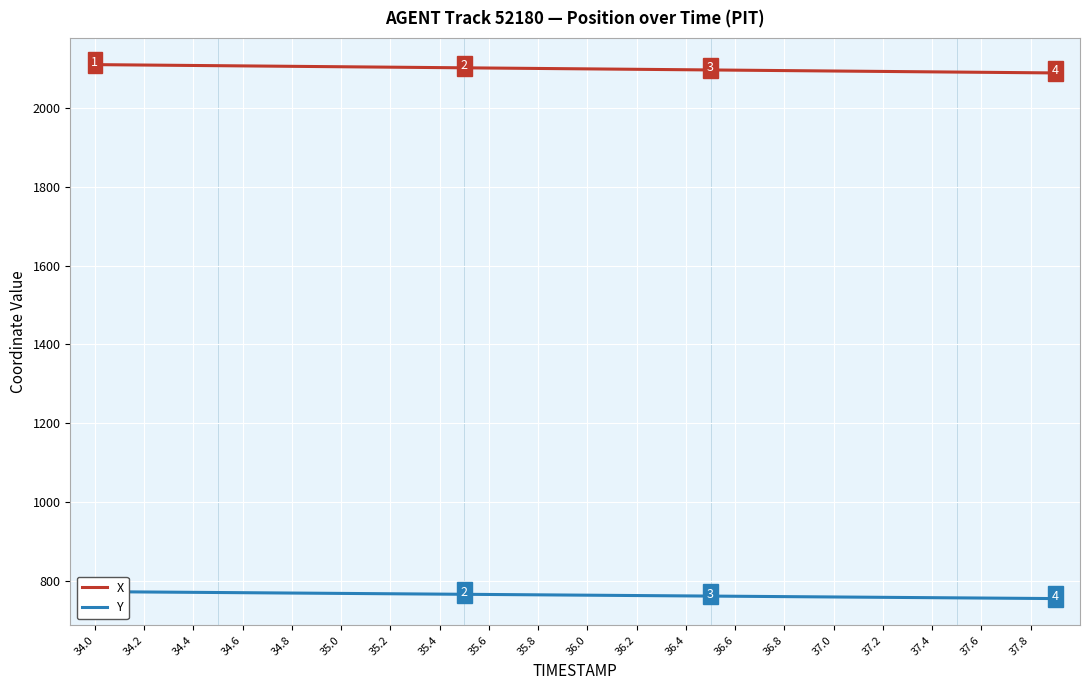

Is it true that X equals 701.8 at 37.4?

False